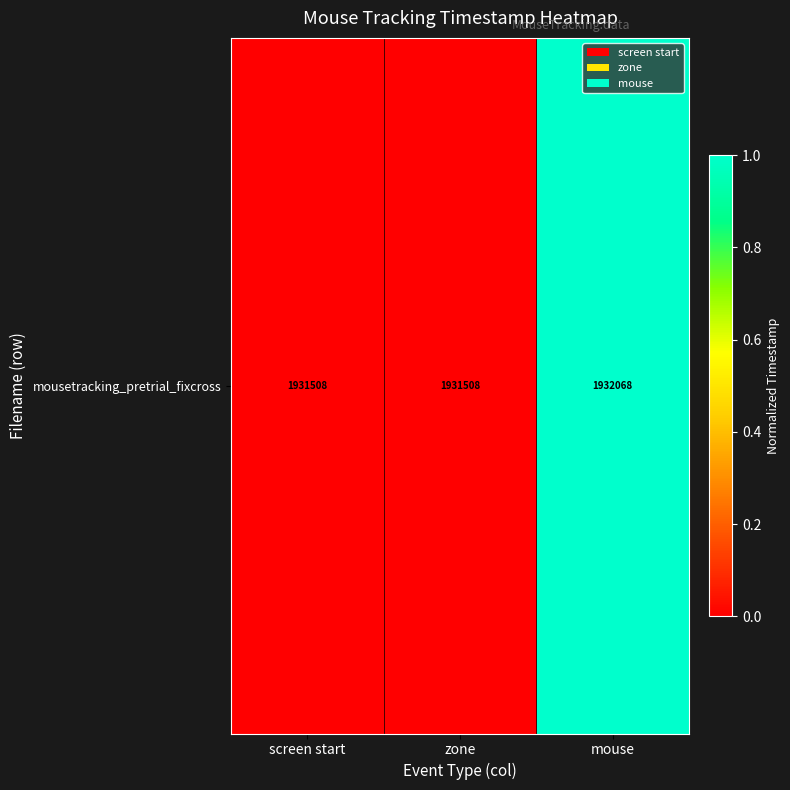

What is the change in value from zone to mouse?

+1